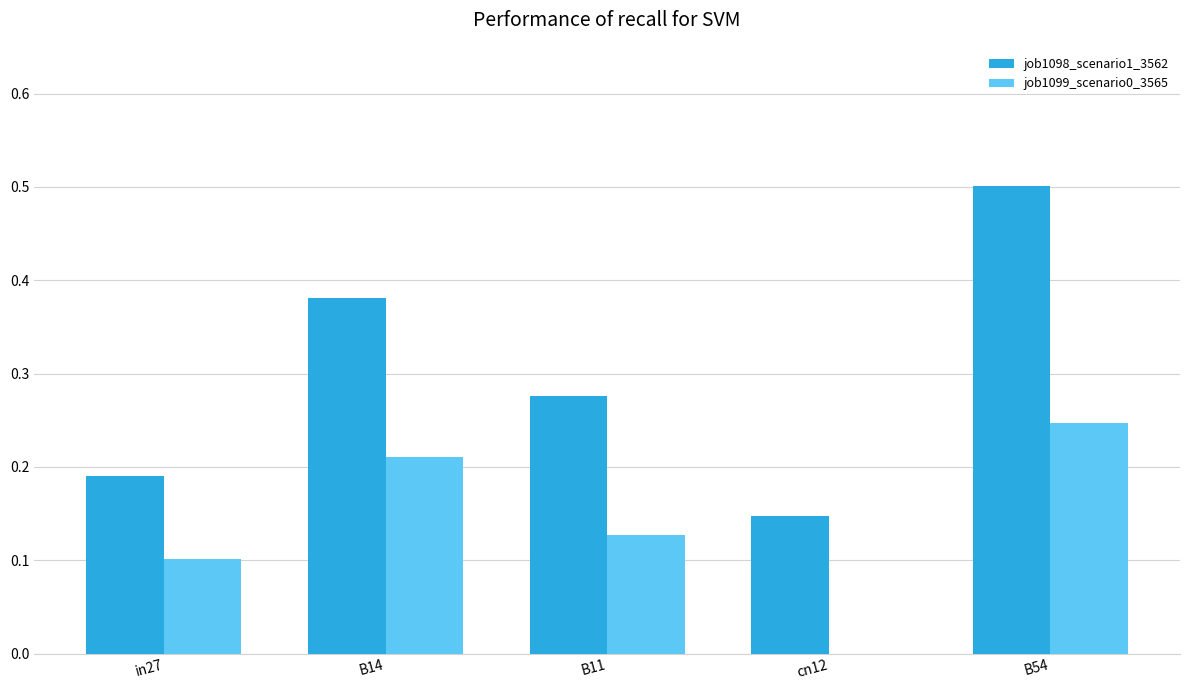

At which category is the sum across all series the highest?

B54